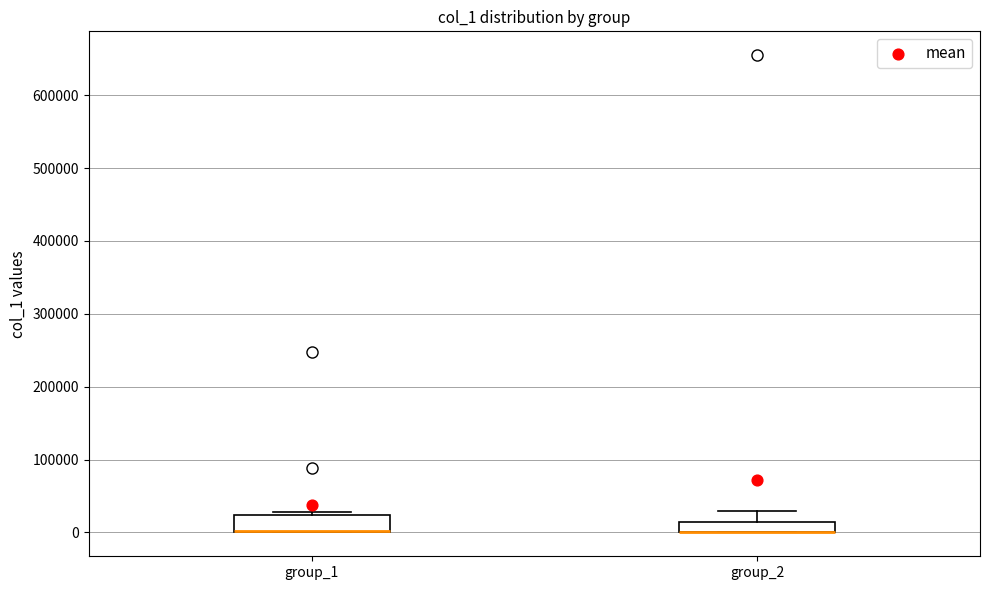

Where is the lower edge of the box for group_1 on the y-axis? The values are not printed on the chart, so give them approximately, as read against the axis.

0